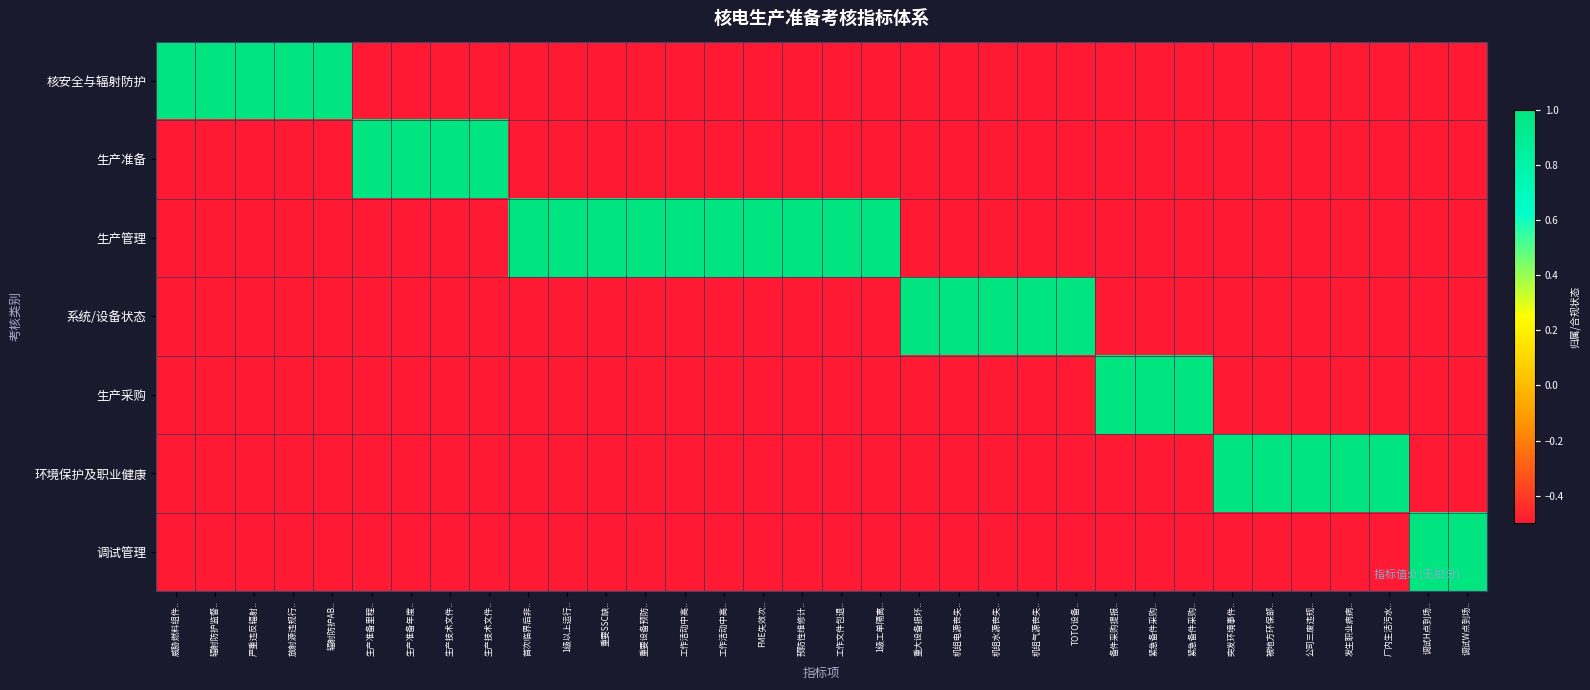

What is the greatest value displayed?

1.0